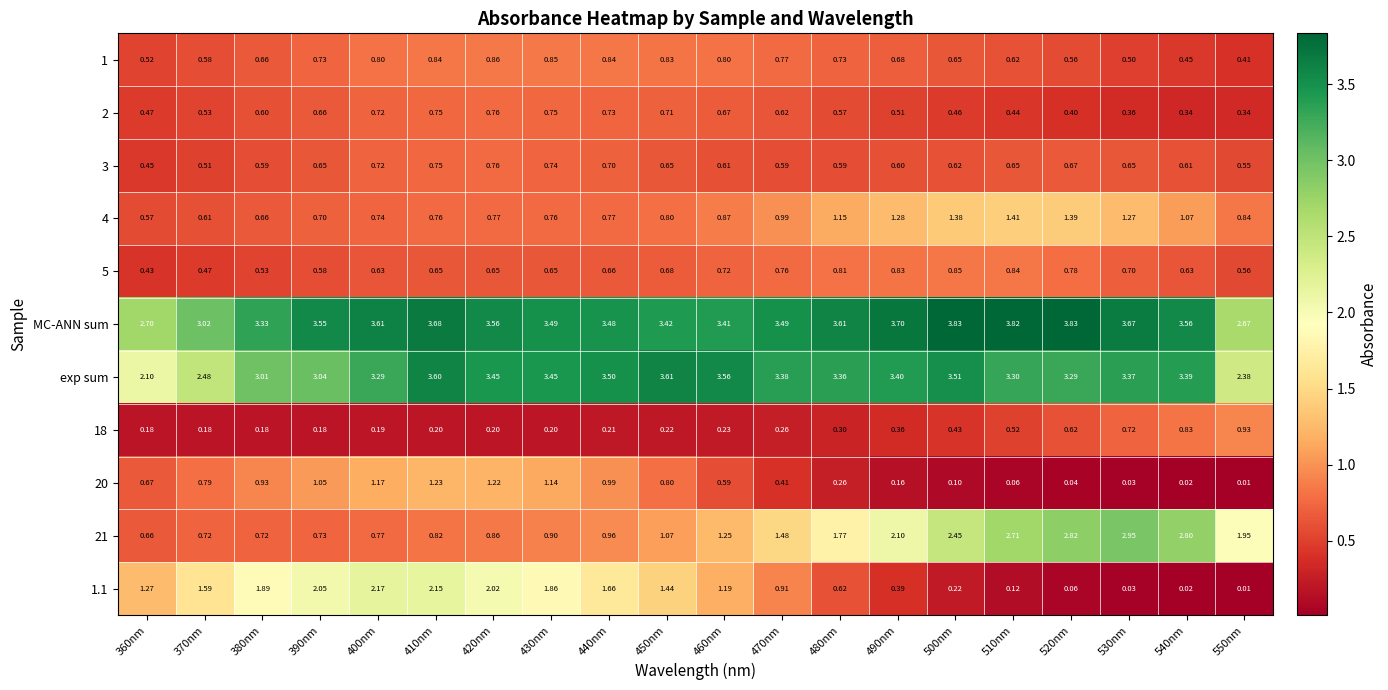

Between 470nm and 550nm, which series saw the biggest shift?

exp sum